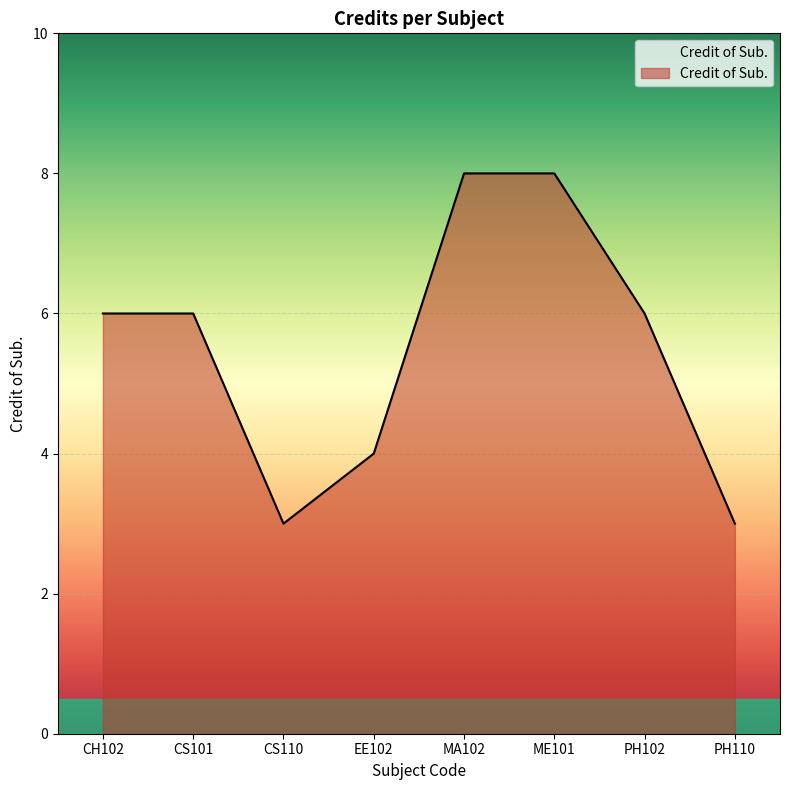

Where is the first local minimum?

CS110